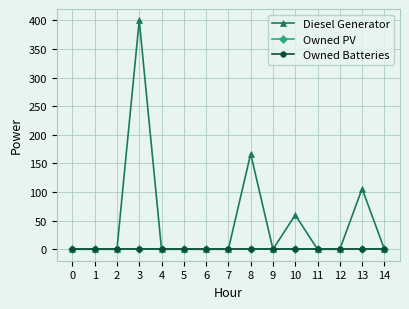

What is the total value across all series at 13?

106